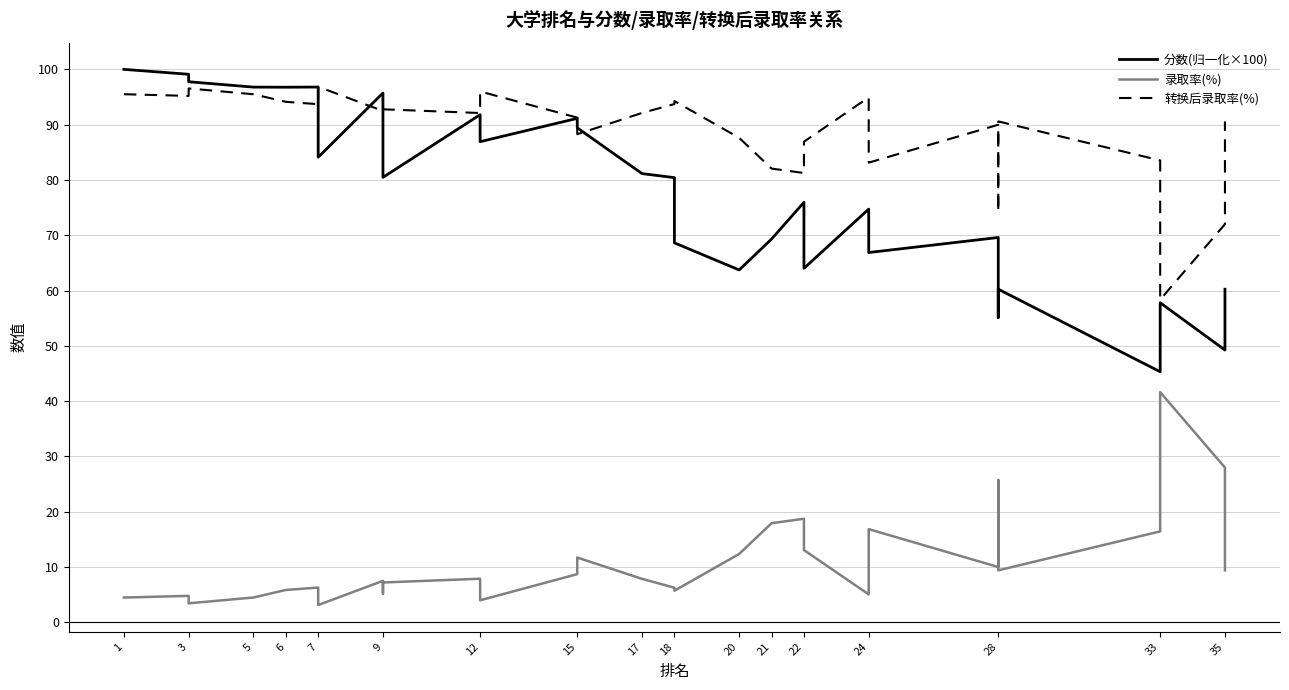

What is the total value across all series at 28?

169.6